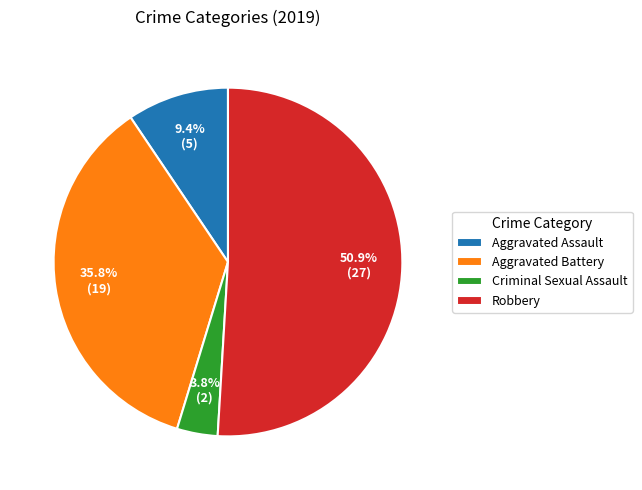

Between Criminal Sexual Assault and Aggravated Assault, which is larger?

Aggravated Assault